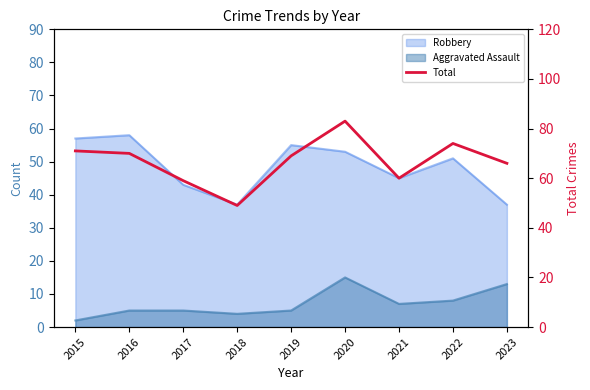

Reading left to right, what are all the values shown in this chart?

2015=71	2016=70	2017=59	2018=49	2019=69	2020=83	2021=60	2022=74	2023=66